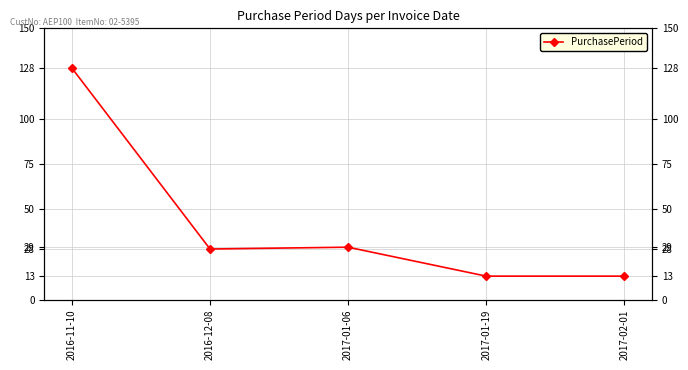

List the labels in order of value, smallest first.

2017-01-19, 2017-02-01, 2016-12-08, 2017-01-06, 2016-11-10